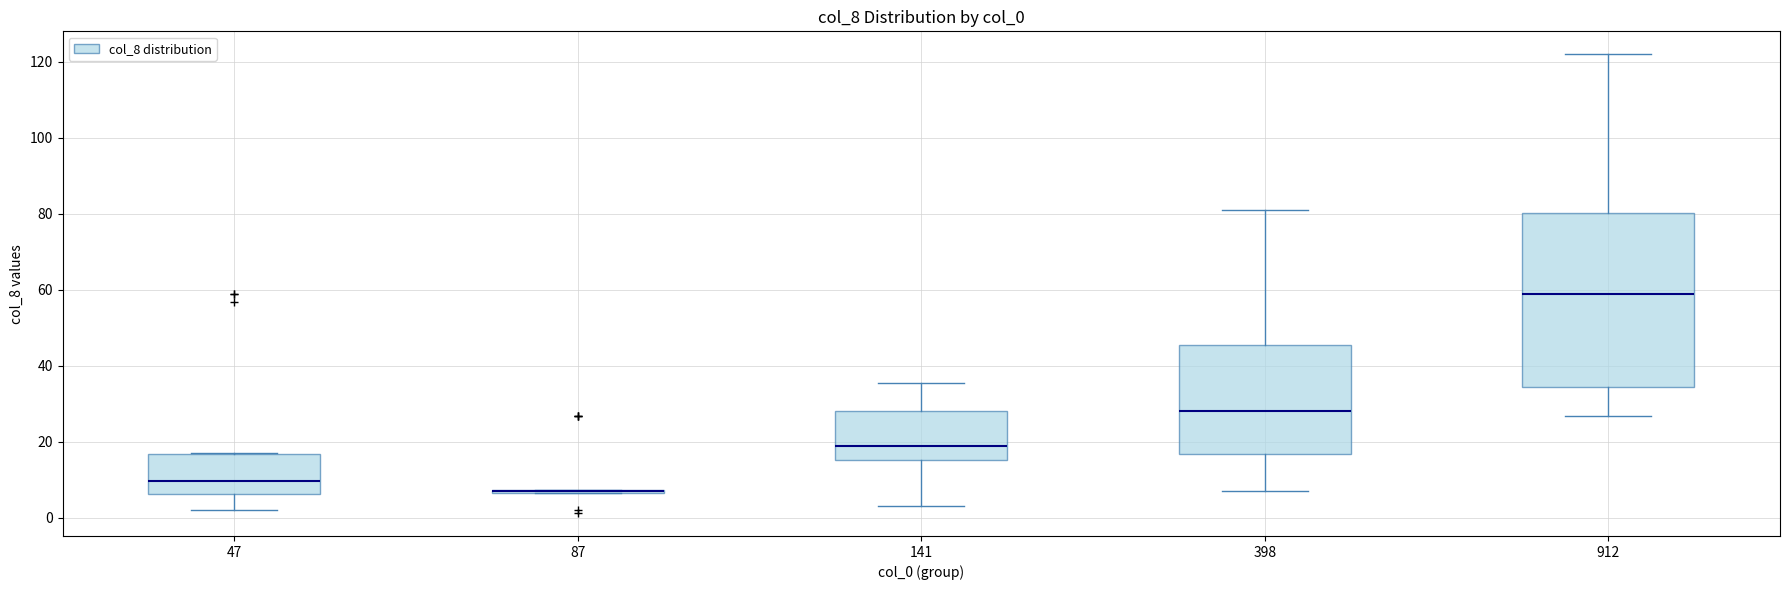

Reading left to right, transcribe this box plot: for each box, give where its median line is, the range the box spans, and where its two whiskers end, as read against the y-axis. The values are not printed on the chart, so give them approximately, as read against the axis.

47: median 10, box 6 to 16, whiskers 2 to 18
87: box collapsed to a line at 8, whiskers 6 to 8
141: median 18, box 16 to 28, whiskers 4 to 36
398: median 28, box 16 to 46, whiskers 8 to 82
912: median 58, box 34 to 80, whiskers 26 to 122